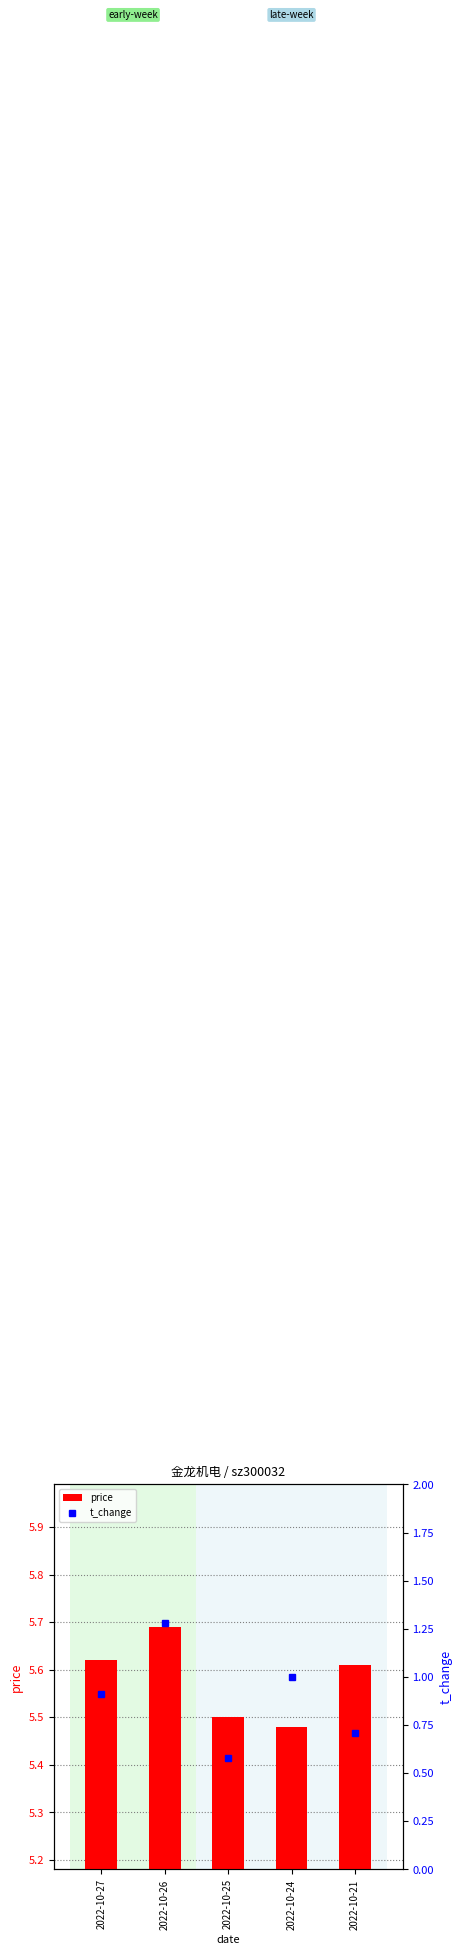

Which label corresponds to the smallest value in the chart?

2022-10-24